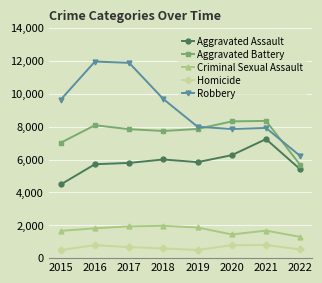

The Homicide series shows 589 at 2018. True or false?

True